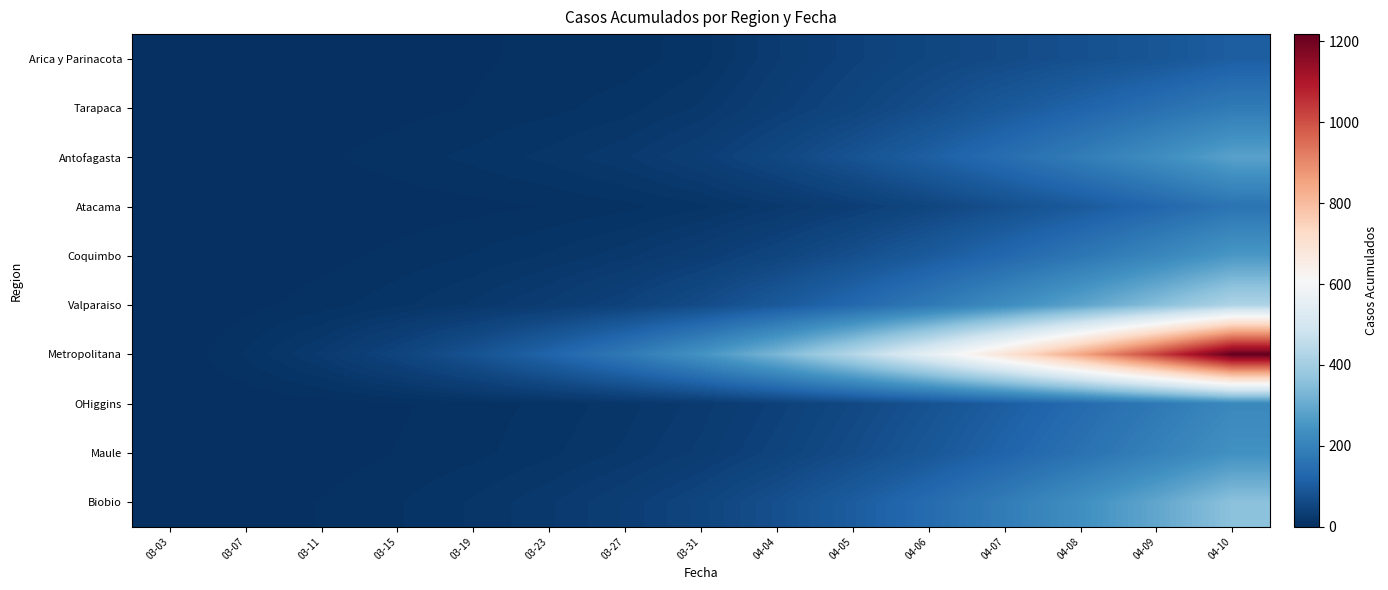

At how many categories does at least one series exceed 403?

6